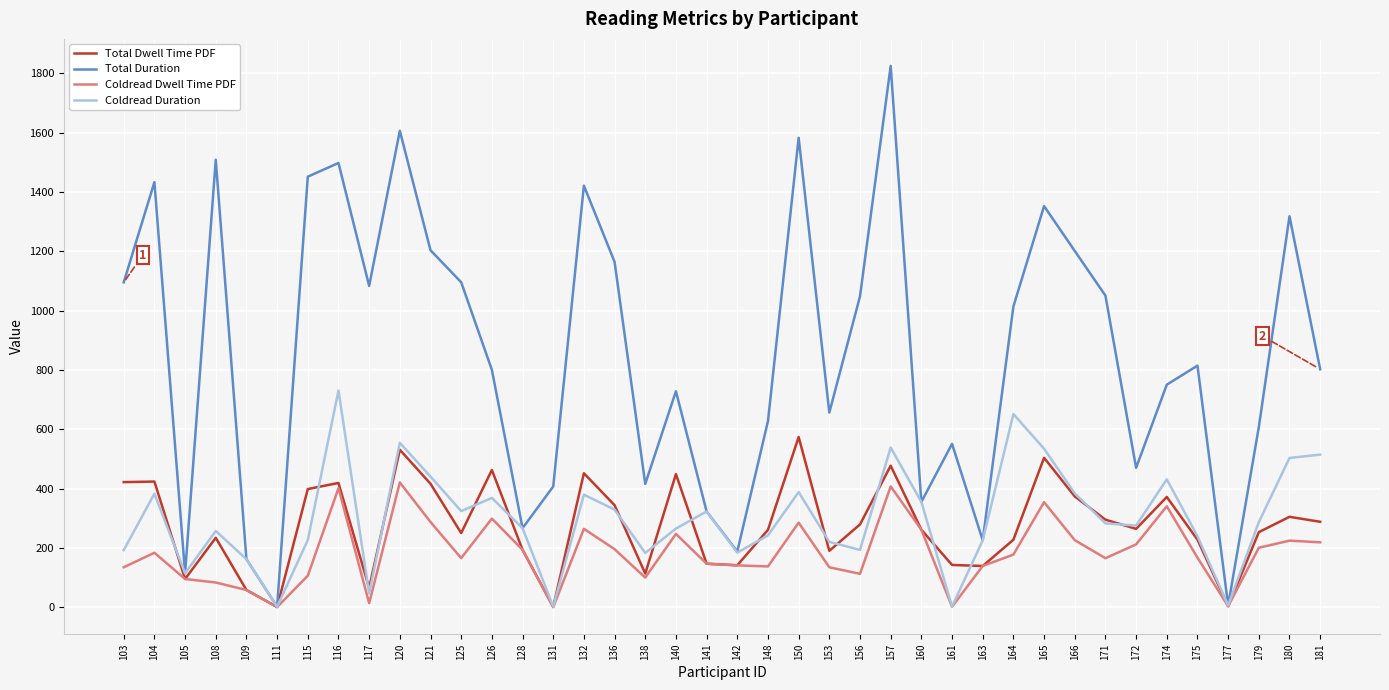

True or false: Coldread Dwell Time PDF has a value of 83.5 at 166.

False